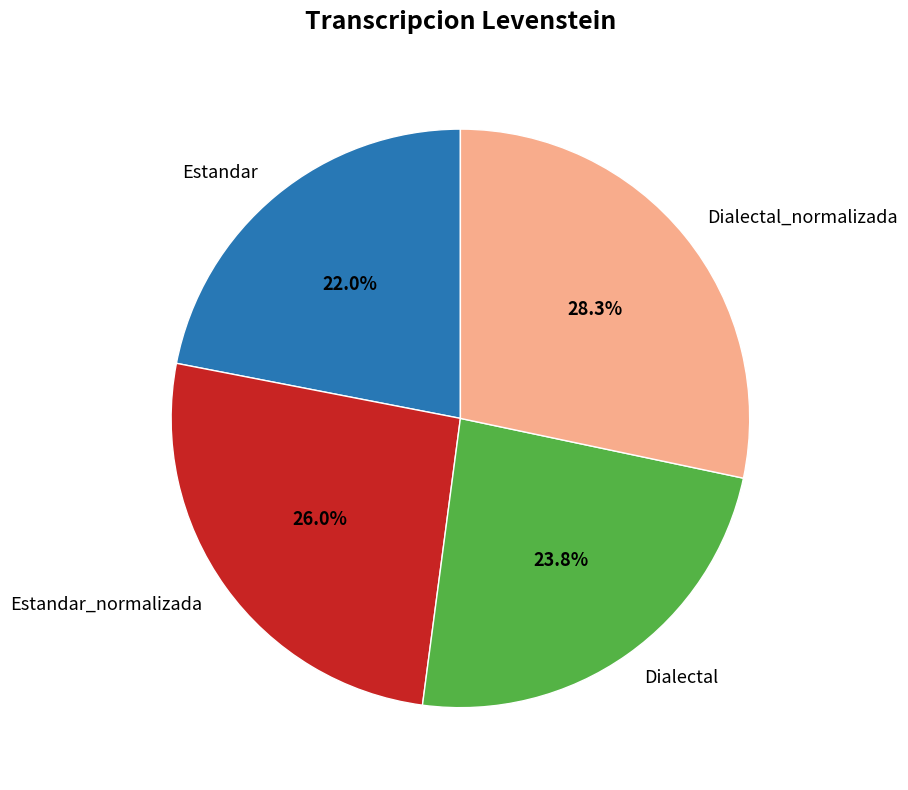

Does Estandar_normalizada represent more than half of the total?

No